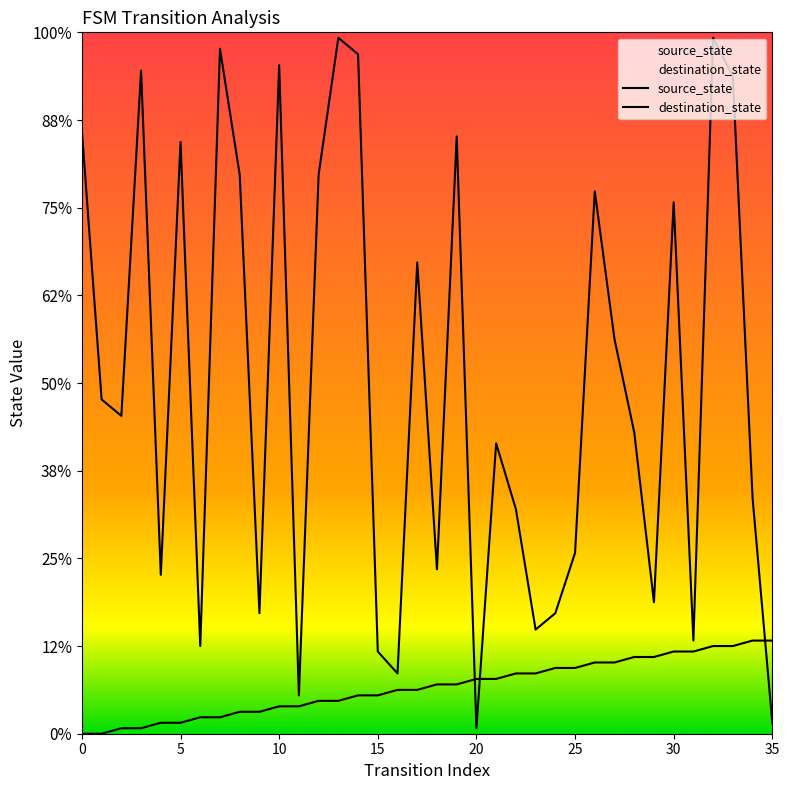

At which category does destination_state reach its first local valley?

2